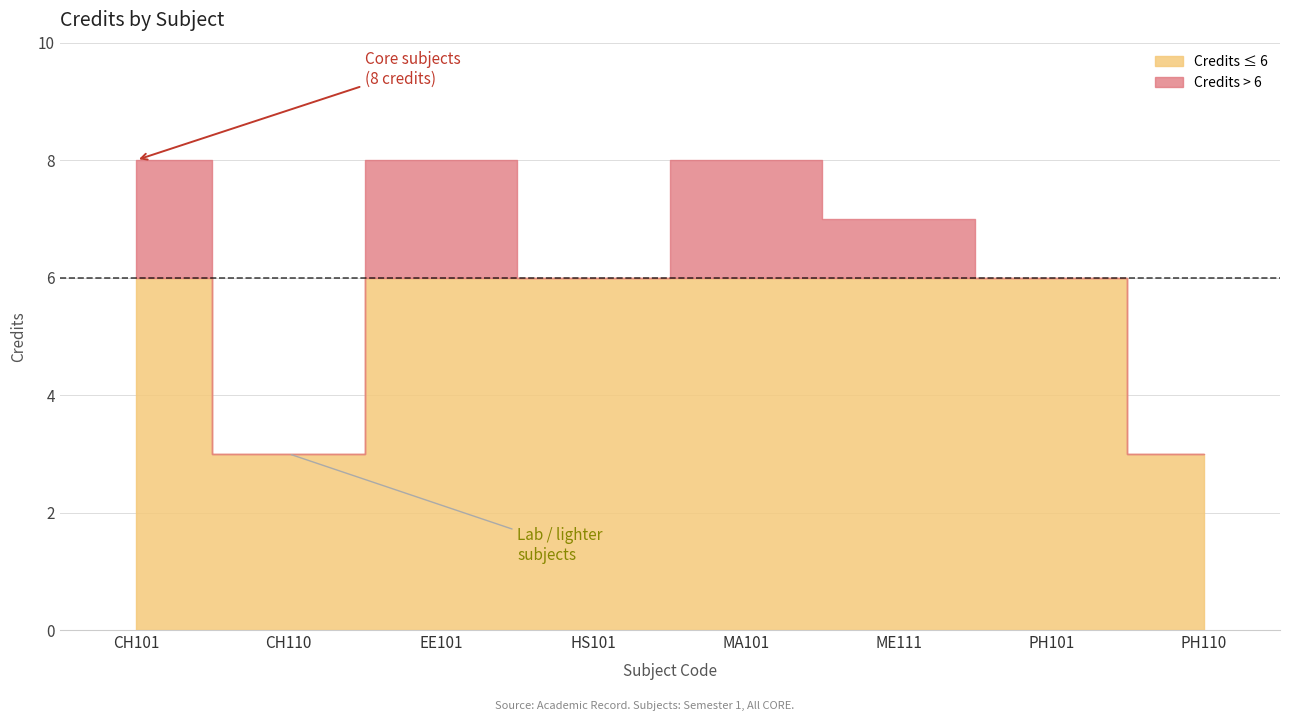

How many lines are shown in the chart?

1